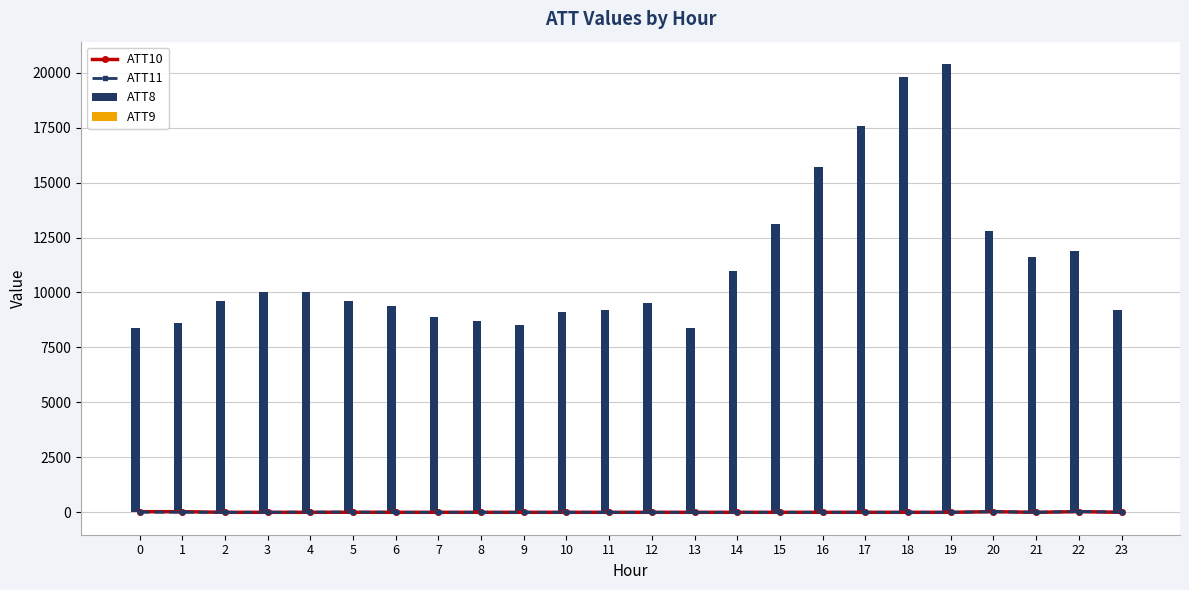

Is it true that ATT8 equals 8700.0 at 8?

True